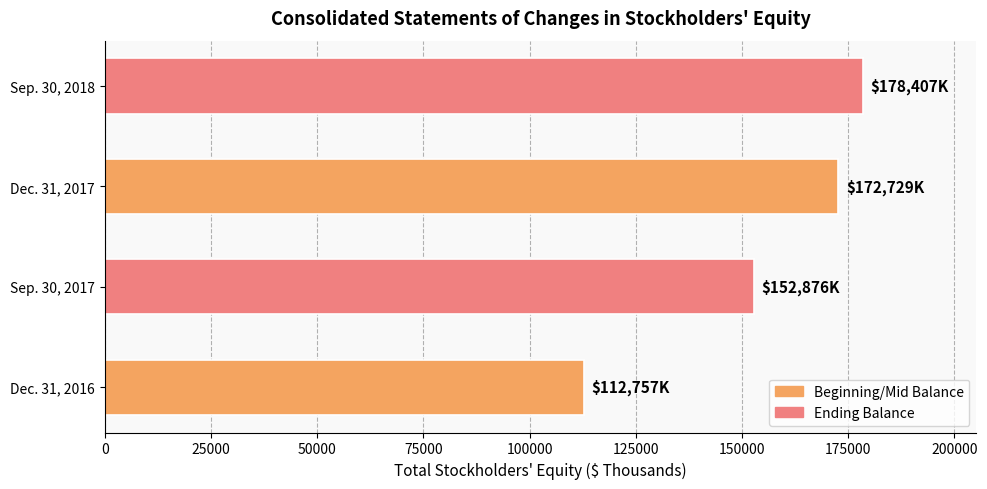

Which label corresponds to the largest value in the chart?

Sep. 30, 2018